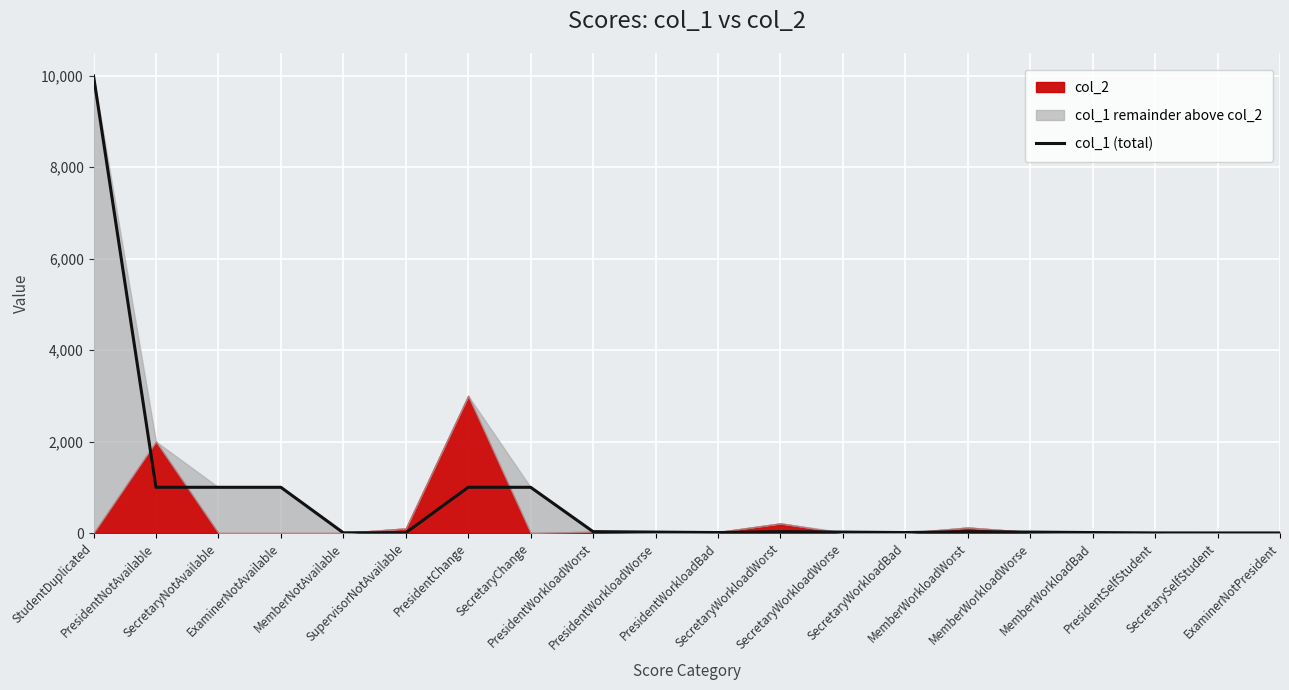

Is it true that the value at PresidentWorkloadWorst is 41?

False